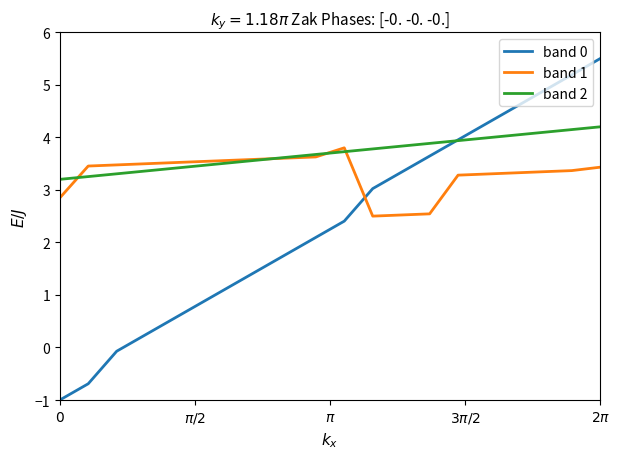

Which series has the widest spread of values?

band 0